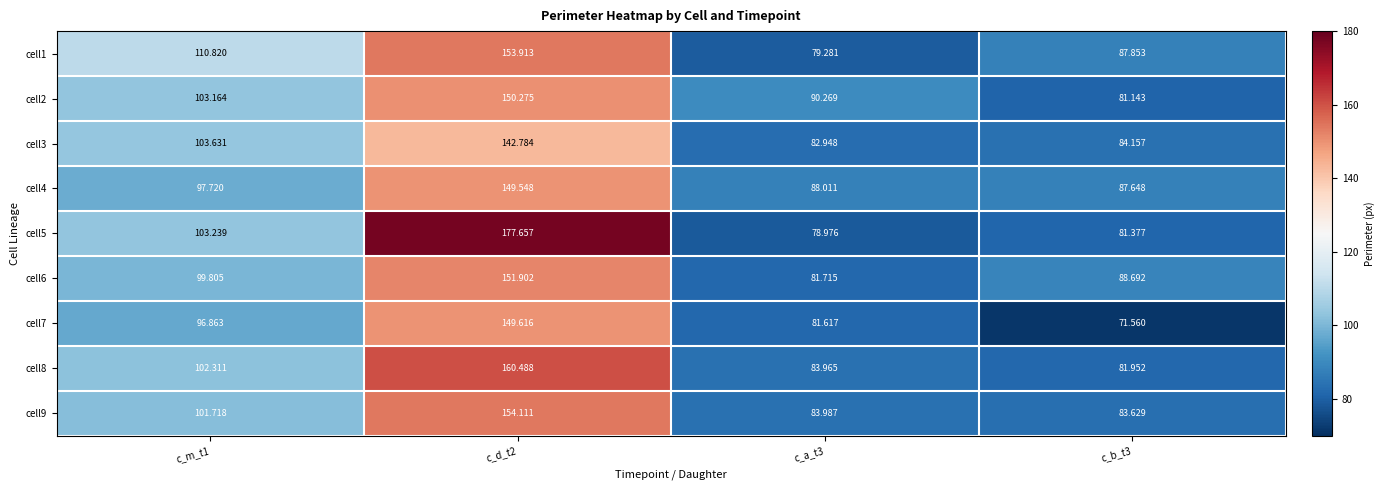

How many distinct data groups are displayed?

9